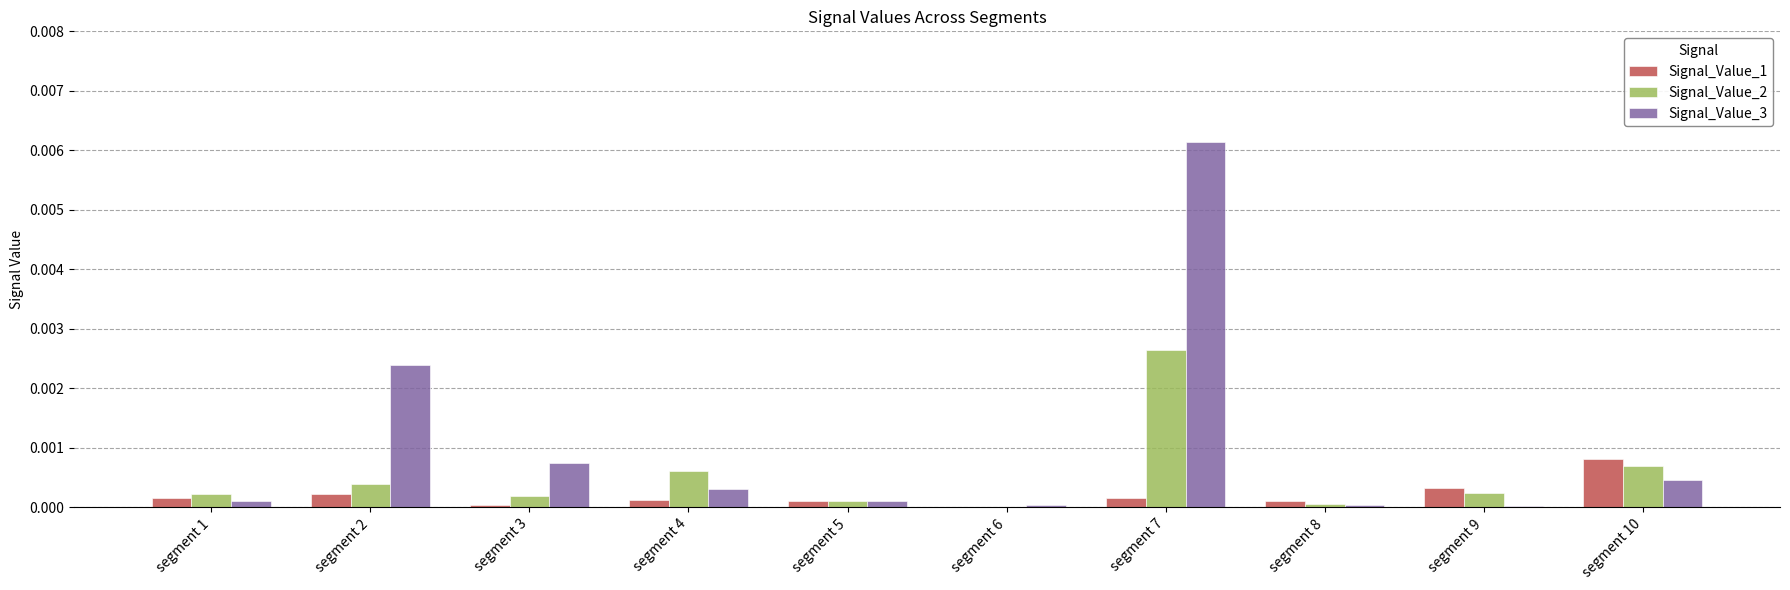

Is it true that Signal_Value_1 equals 0.0 at segment 1?

True